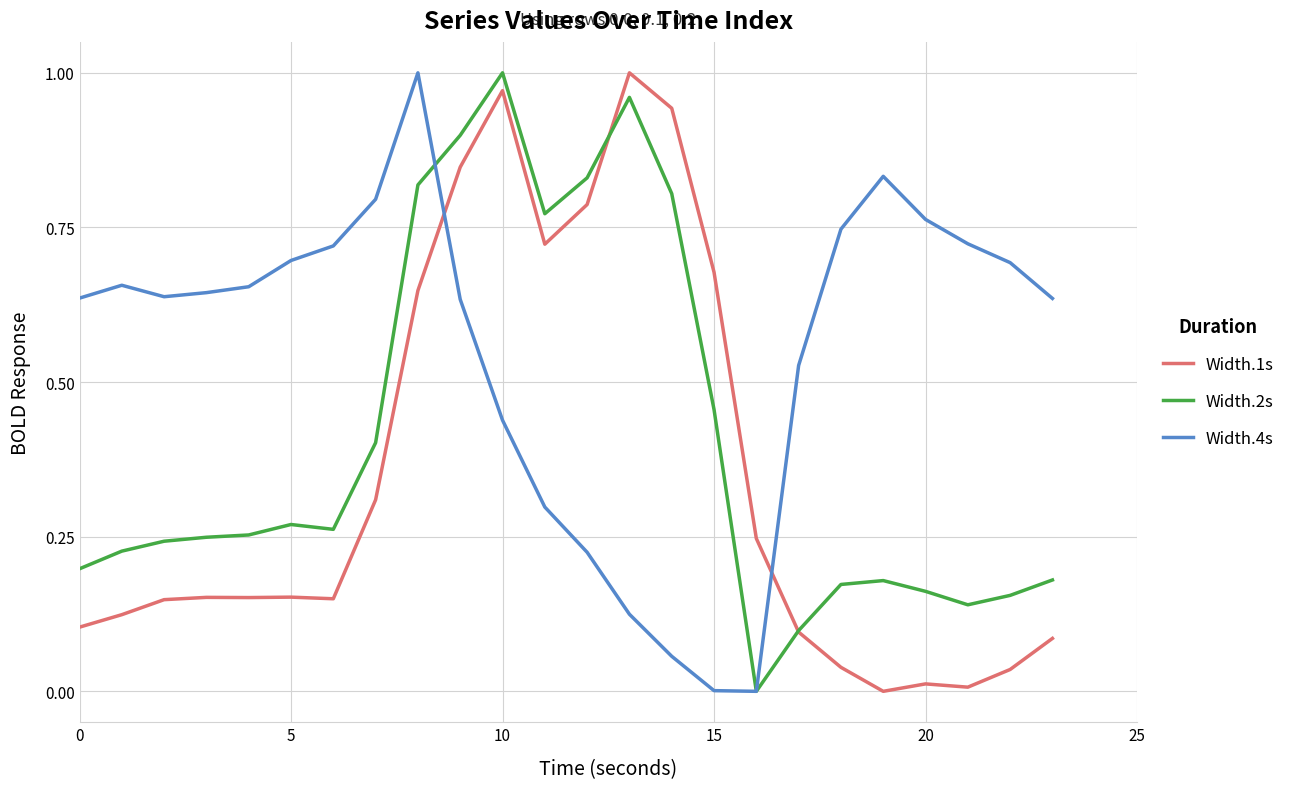

Which series has the largest total across all categories?

Width.4s